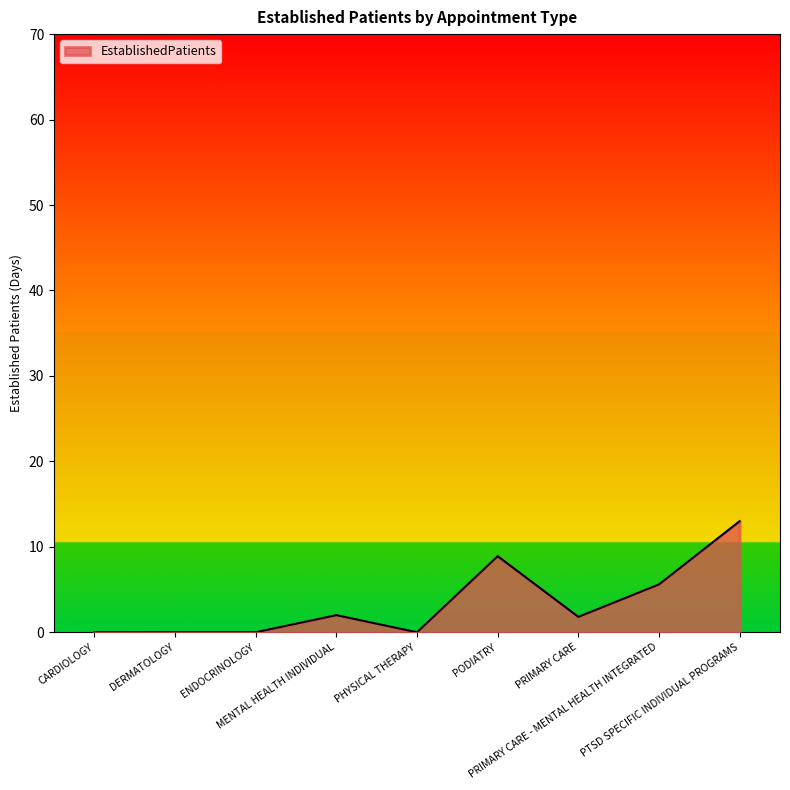

What is the greatest value displayed?

13.0